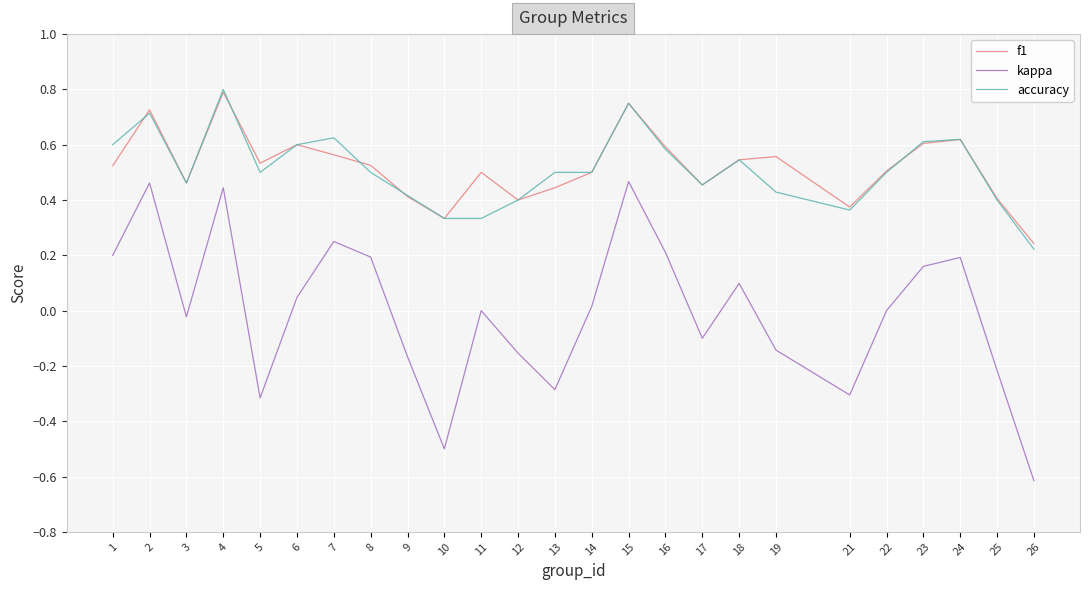

True or false: kappa and accuracy cross at least once.

False